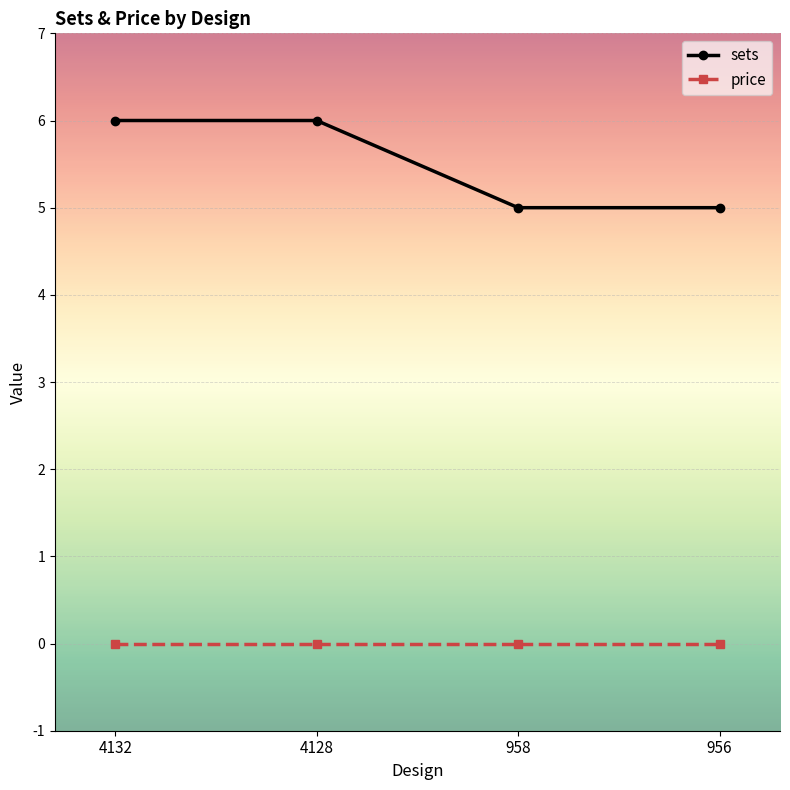

Rank the series at 4132 from lowest to highest value.

price, sets